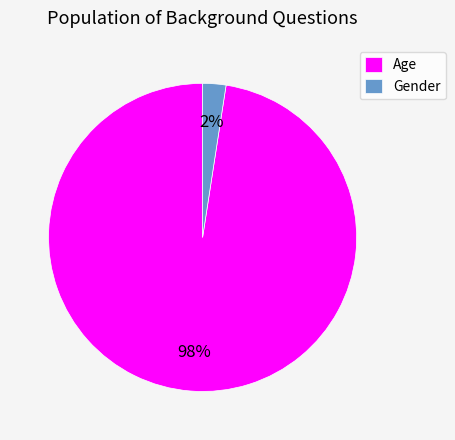

How many segments does this pie chart have?

2